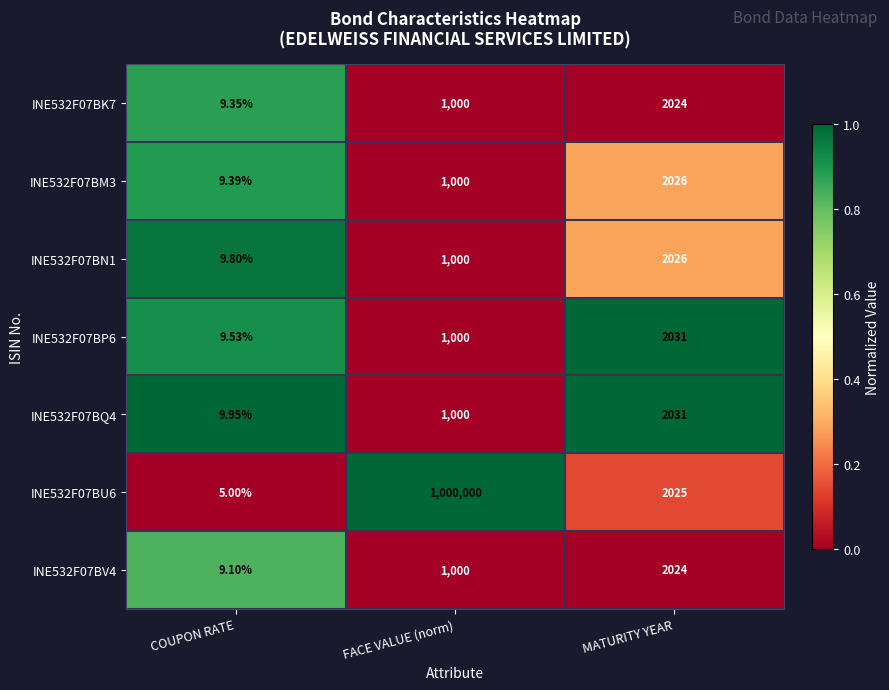

At which label does INE532F07BU6 first exceed 2025?

FACE VALUE (norm)